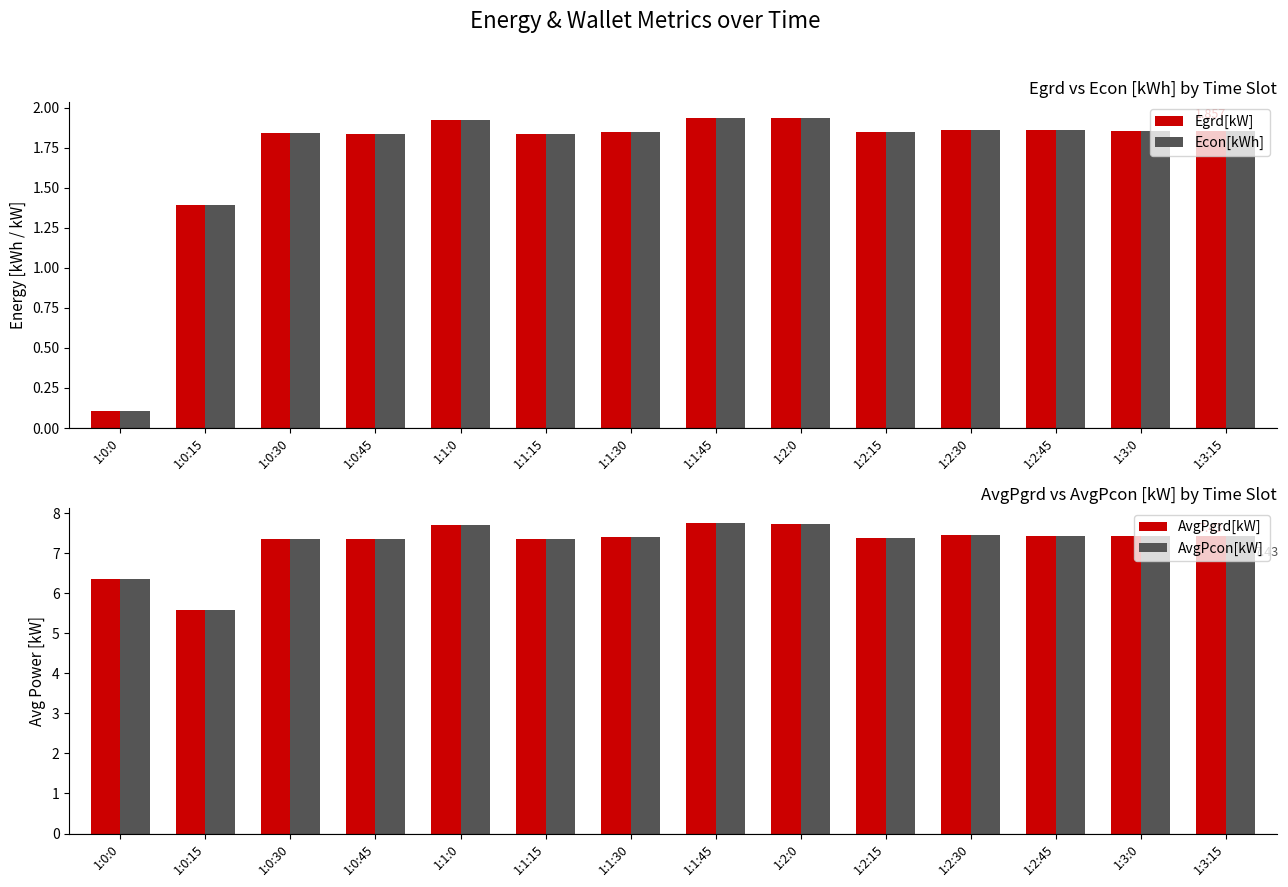

How many data points in Egrd[kW] are less than 1?

1